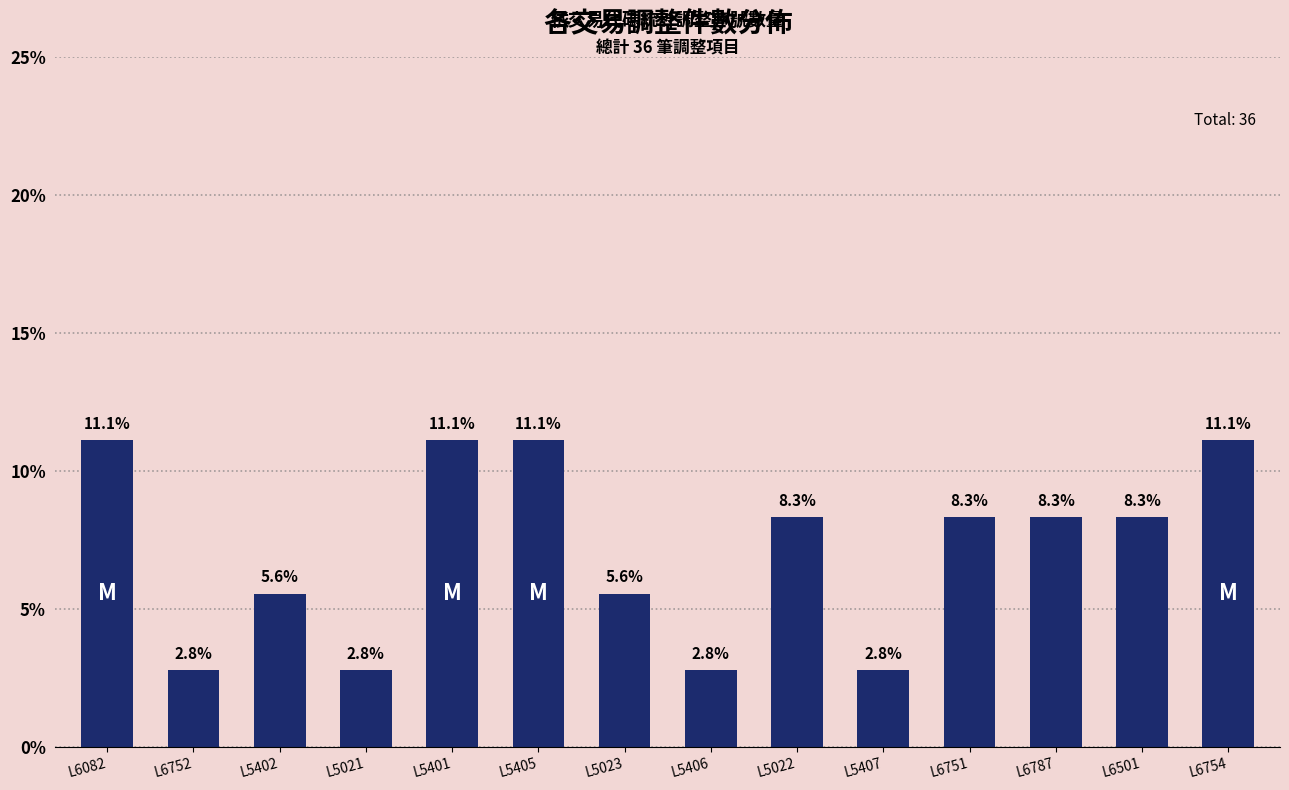

Are the bars horizontal?

No